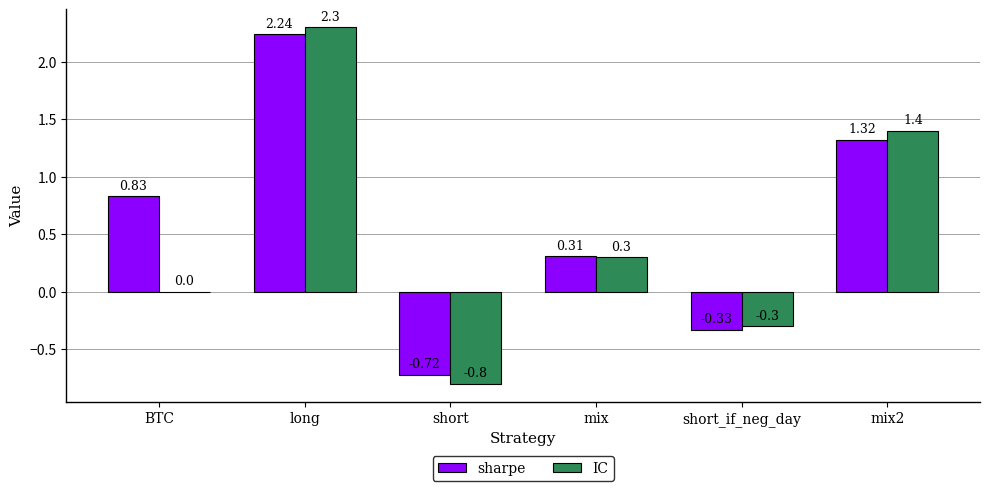

Which series changed the most between short and short_if_neg_day?

IC